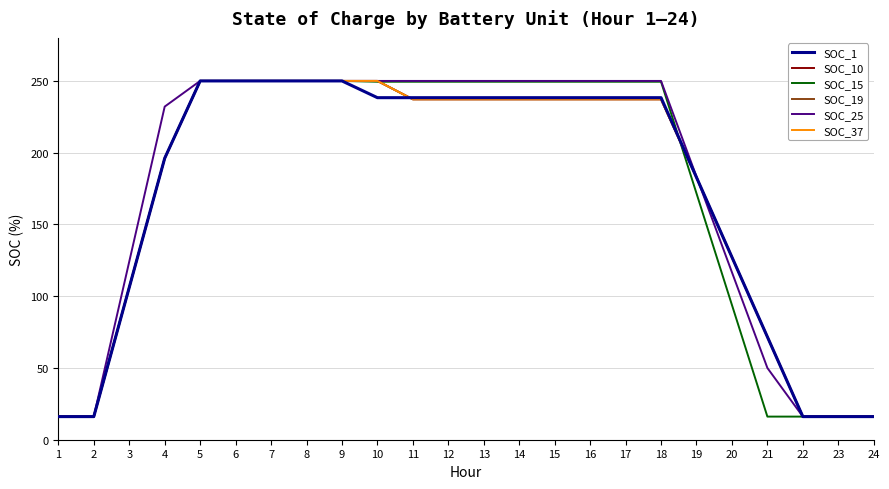

The value of SOC_37 at 5 is 250.0. True or false?

True